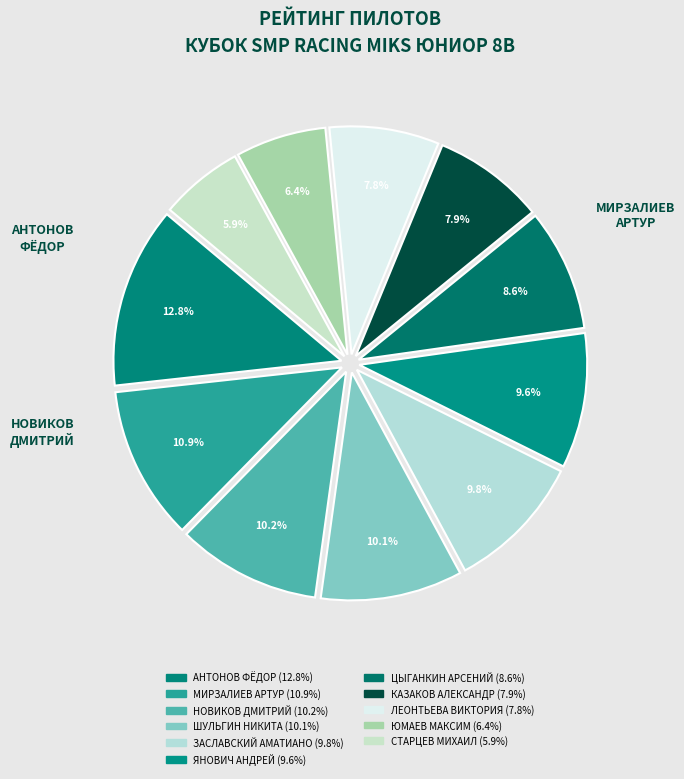

Which slice is the largest?

АНТОНОВ ФЁДОР